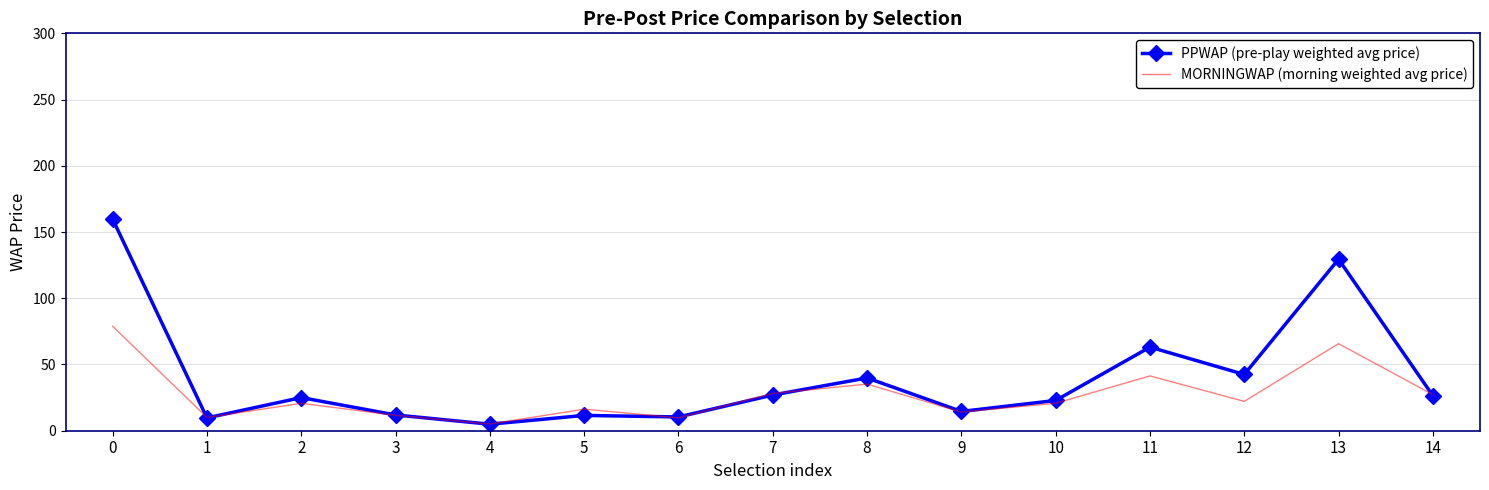

How many values in the PPWAP (pre-play weighted avg price) series are below 25?

7